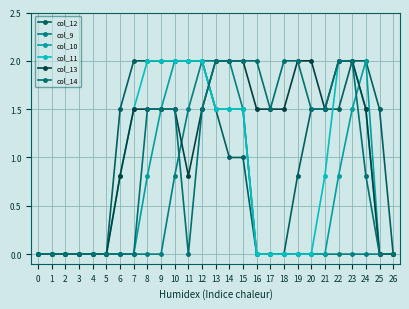

What is the difference between the maximum and minimum values in the col_10 series?

2.0